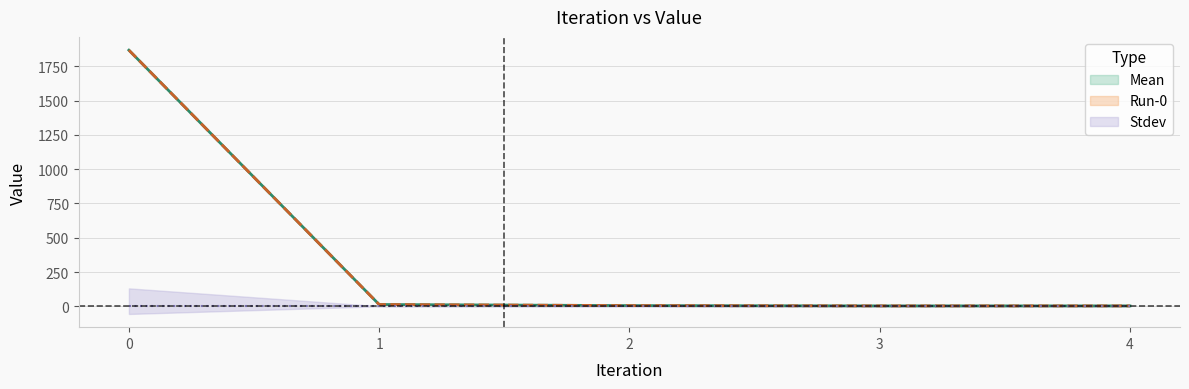

What is the sum of the Run-0 values at 4 and 1?

15.9